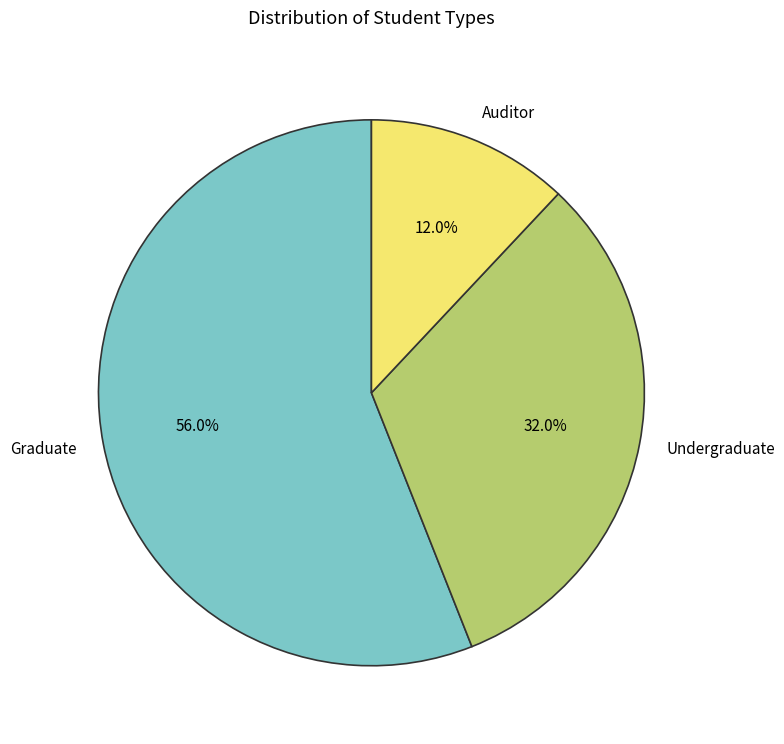

Count the number of slices in the pie.

3